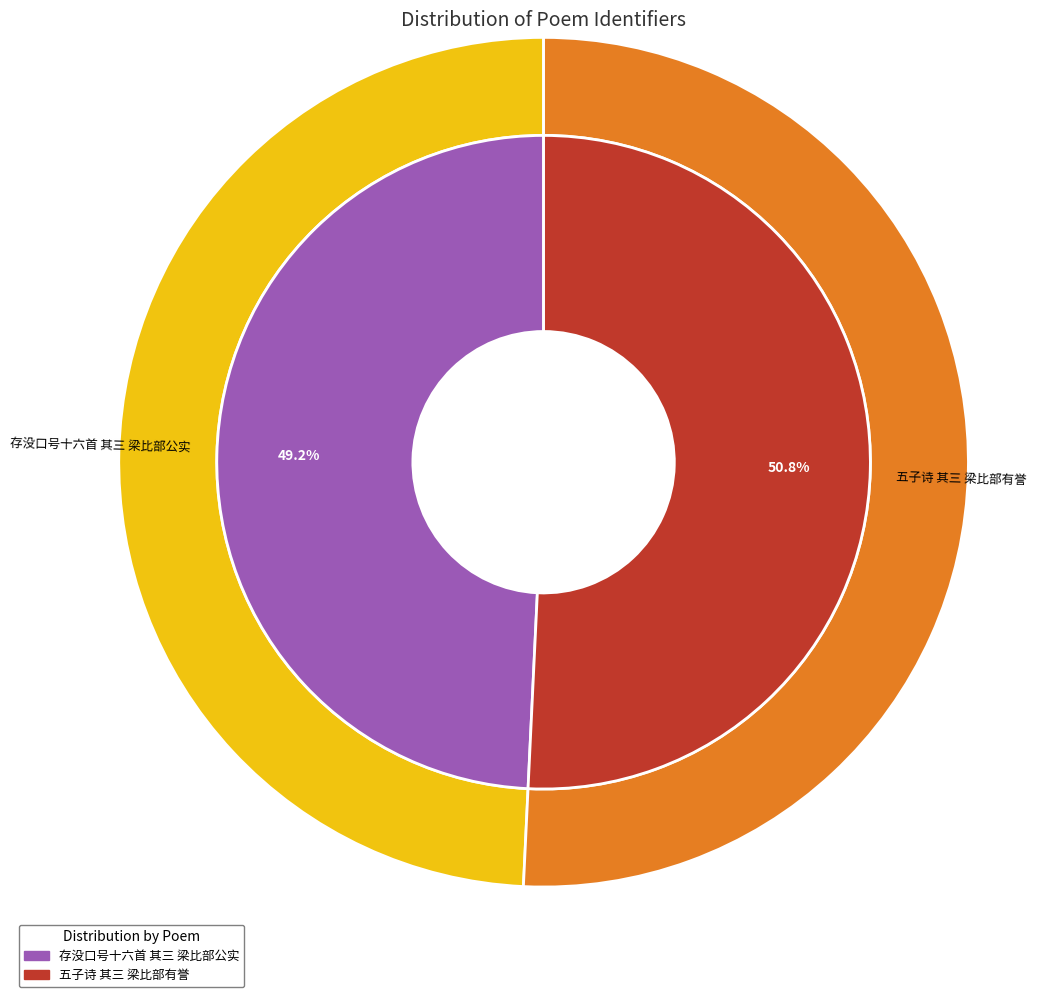

What is the smallest slice in the pie chart?

存没口号十六首 其三 梁比部公实